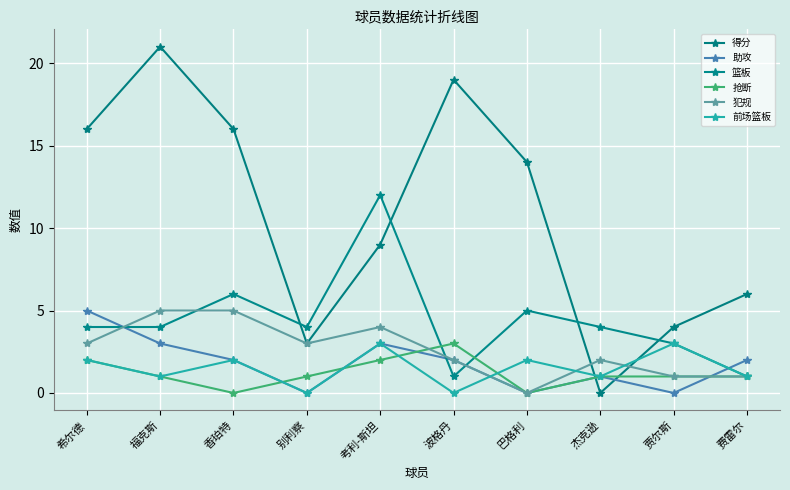

In 助攻, how many points are higher than both neighbors (excluding endpoints)?

2